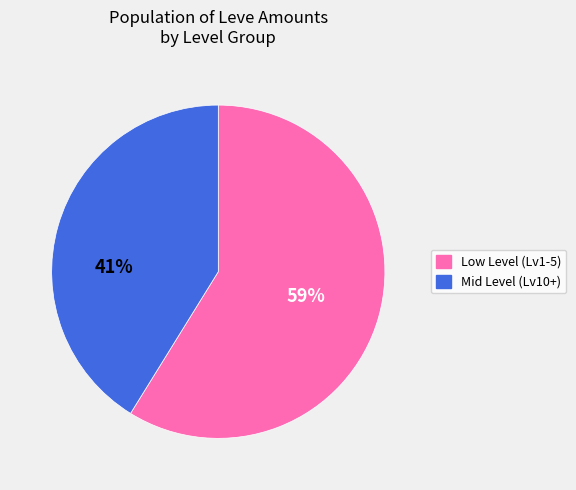

Is it true that Low Level (Lv1-5) is 64% of the pie?

False